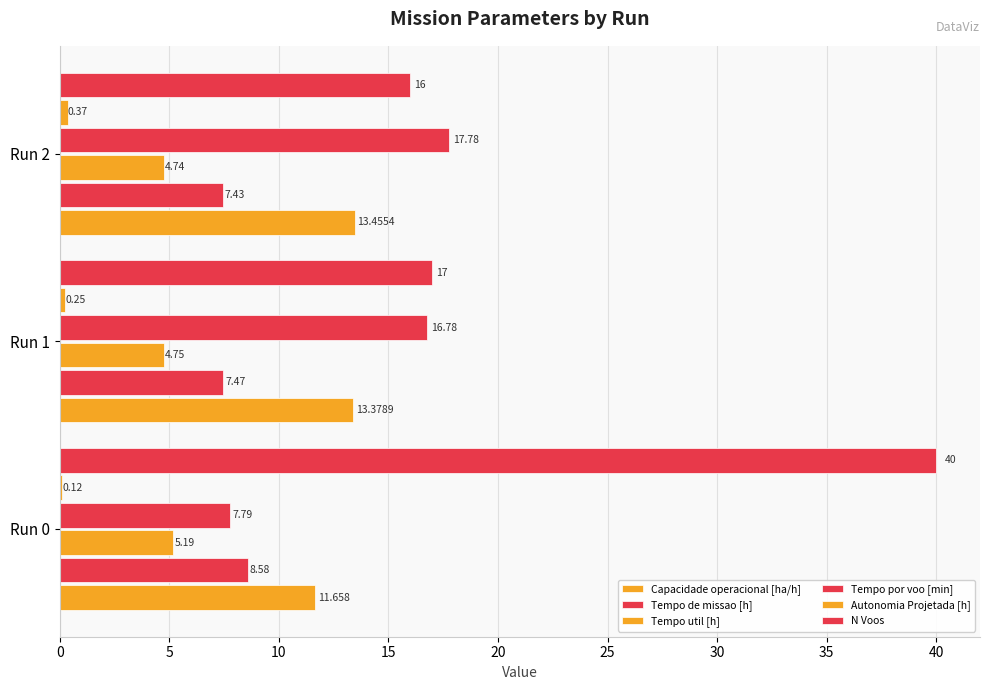

How many data points does each series have?

3